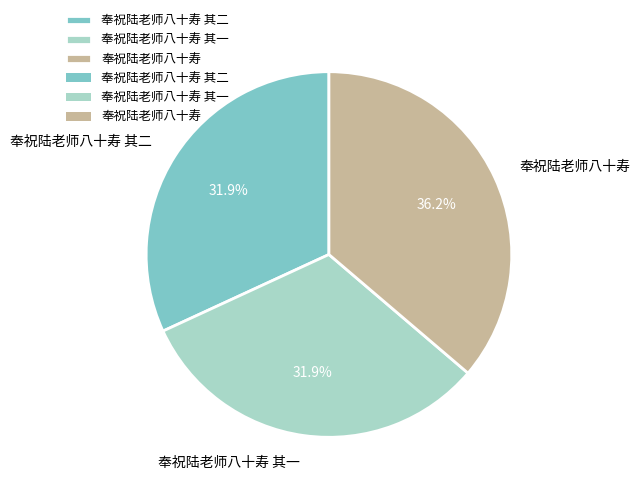

Combined, do 奉祝陆老师八十寿 and 奉祝陆老师八十寿 其二 account for over 50%?

Yes